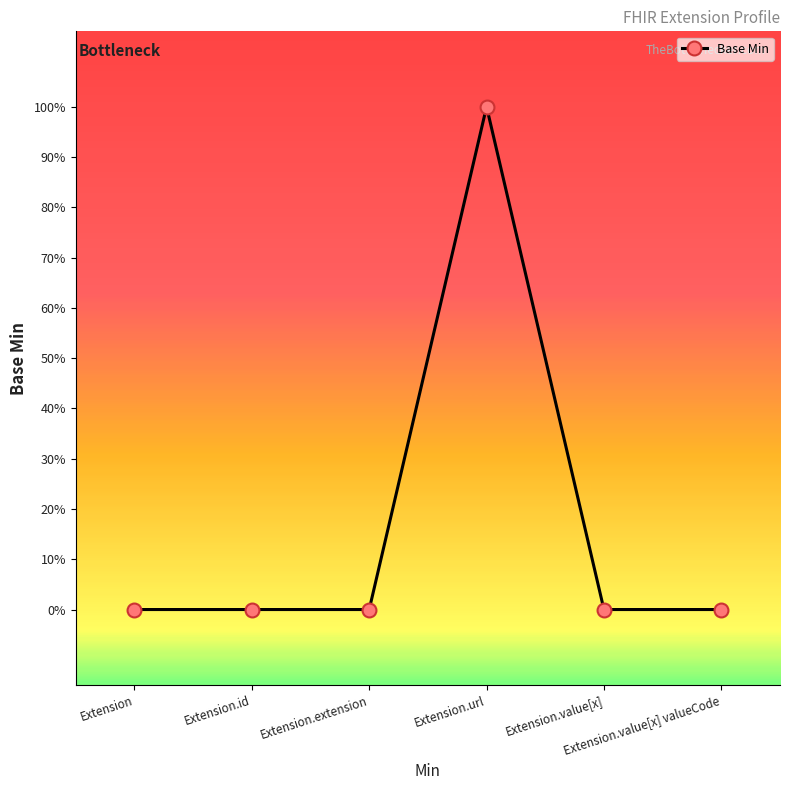

Does the chart have visible grid lines?

No